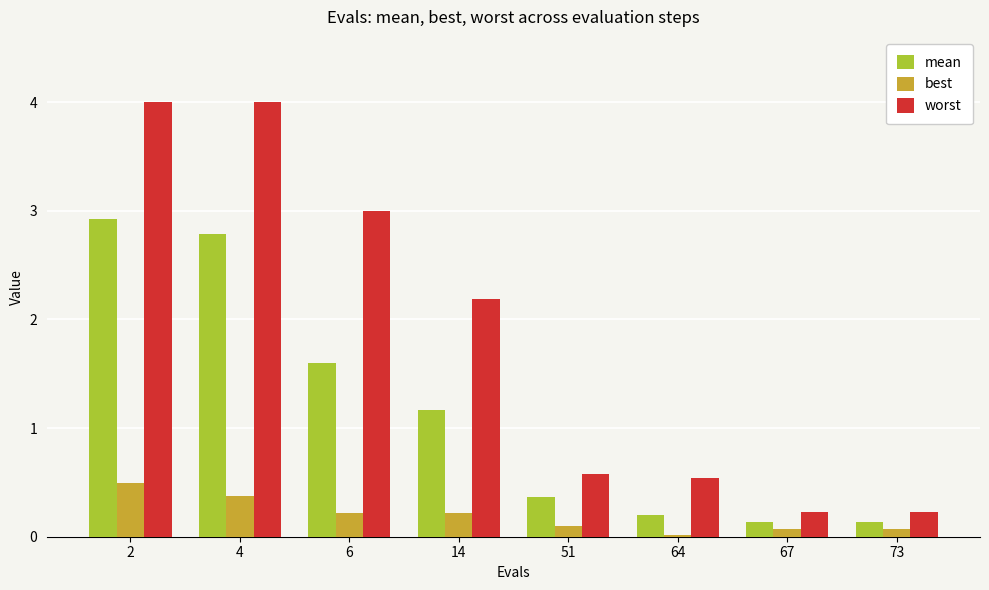

Which series has the largest total across all categories?

worst